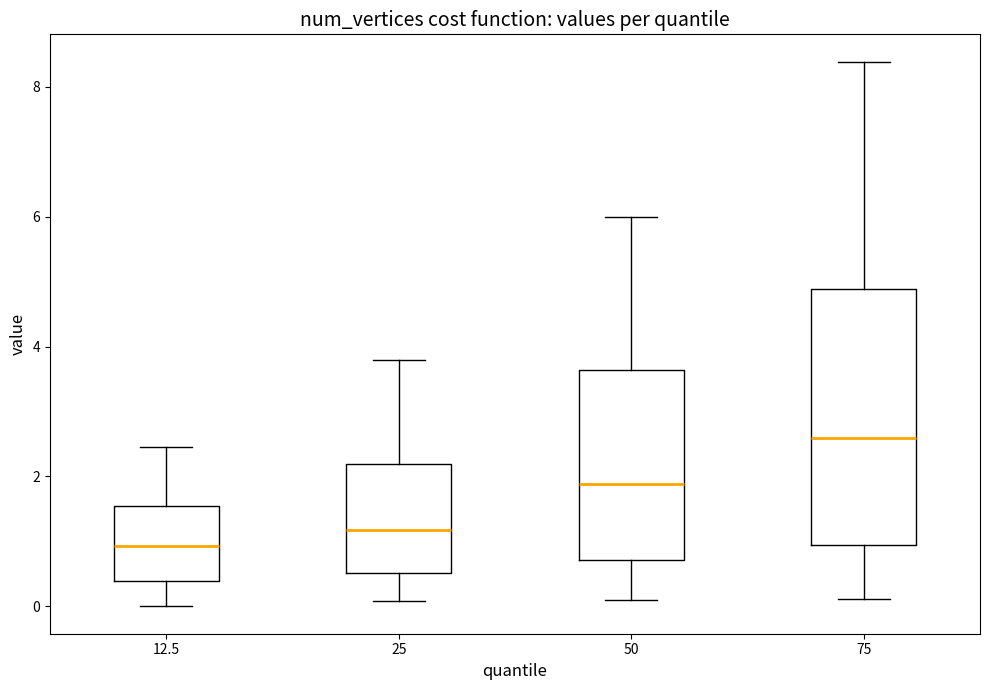

Reading left to right, transcribe this box plot: for each box, give where its median line is, the range the box spans, and where its two whiskers end, as read against the y-axis. The values are not printed on the chart, so give them approximately, as read against the axis.

12.5: median 1.0, box 0.4 to 1.6, whiskers 0.0 to 2.4
25: median 1.2, box 0.6 to 2.2, whiskers 0.0 to 3.8
50: median 1.8, box 0.8 to 3.6, whiskers 0.2 to 6.0
75: median 2.6, box 1.0 to 4.8, whiskers 0.2 to 8.4